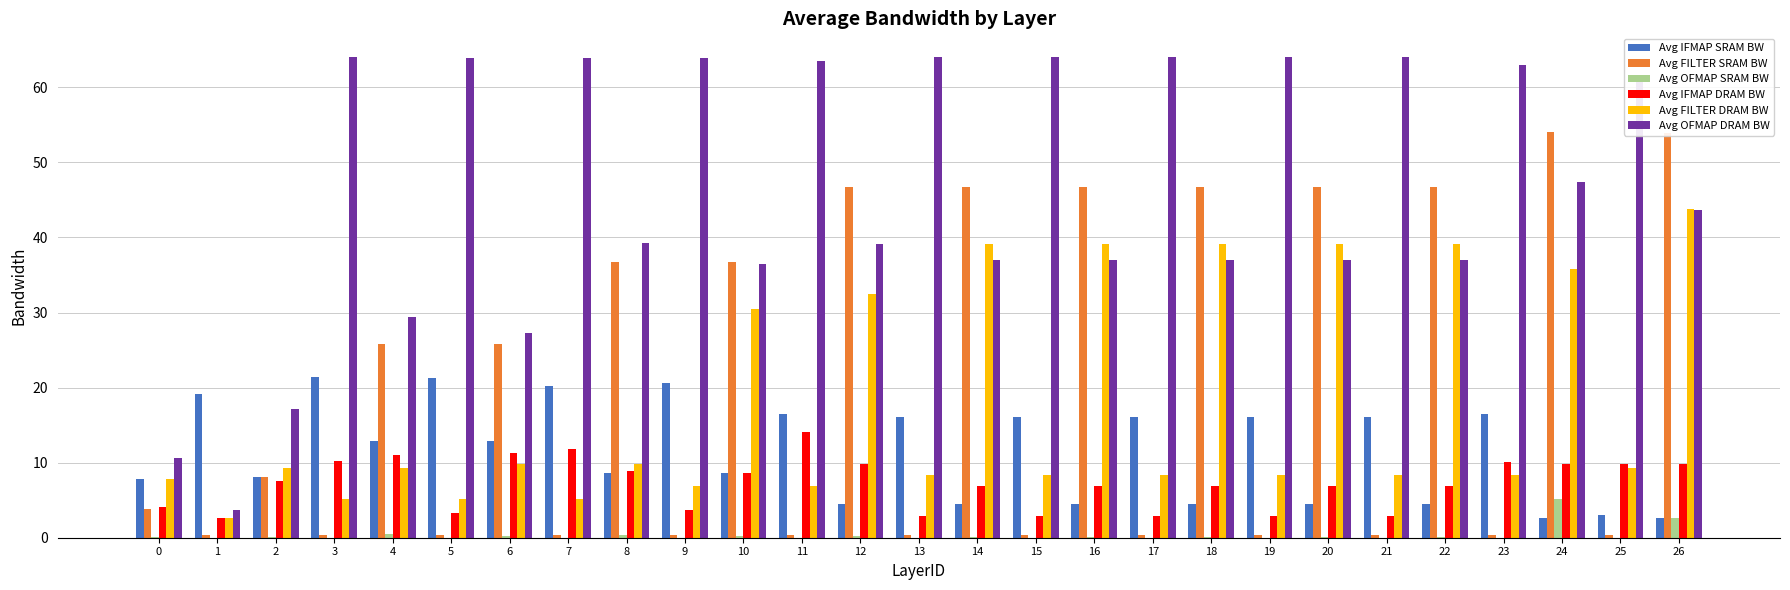

Which series changed the most between 8 and 12?

Avg FILTER DRAM BW